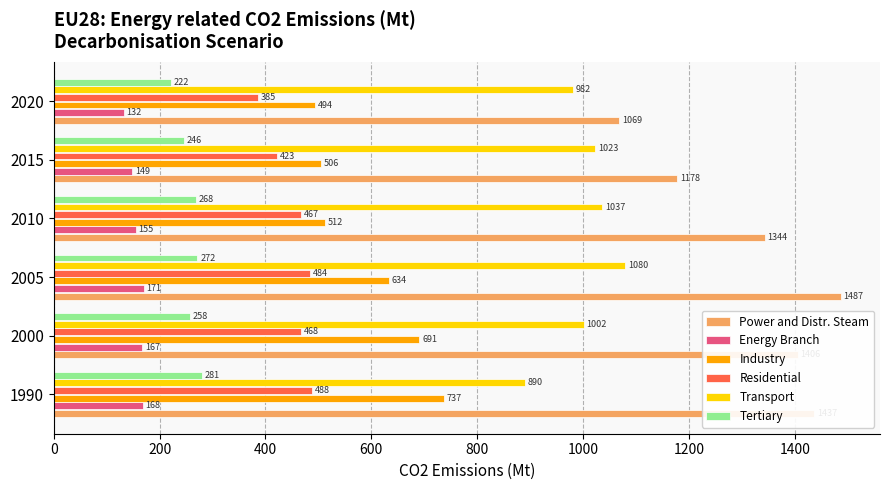

Which series changed the most between 2015 and 2020?

Power and Distr. Steam